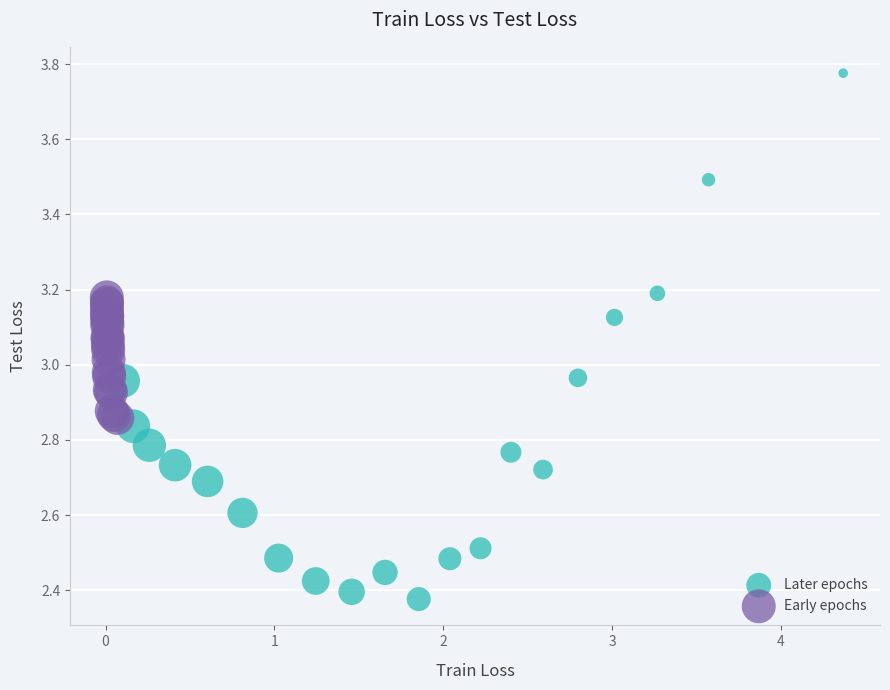

Which series contains the lowest Y value?

Later epochs